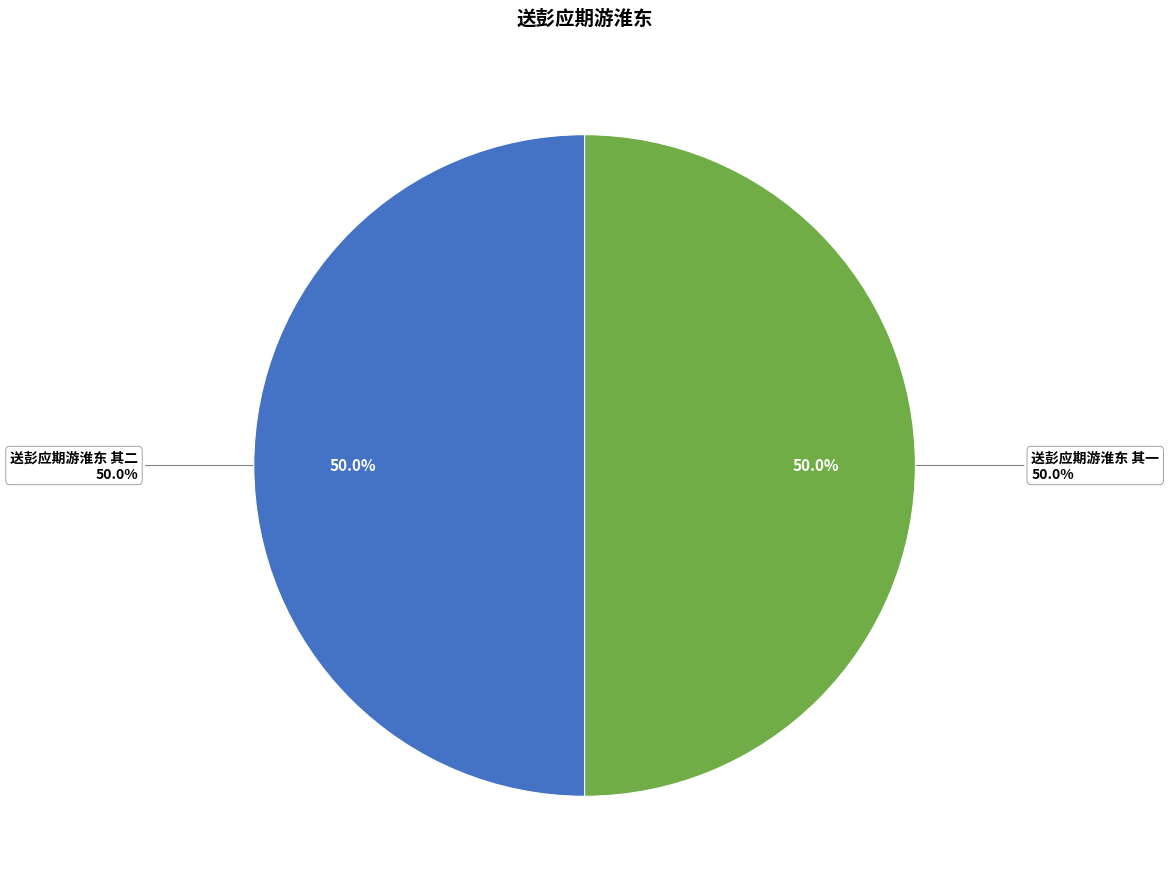

True or false: 送彭应期游淮东 其一 accounts for 40% of the total.

False